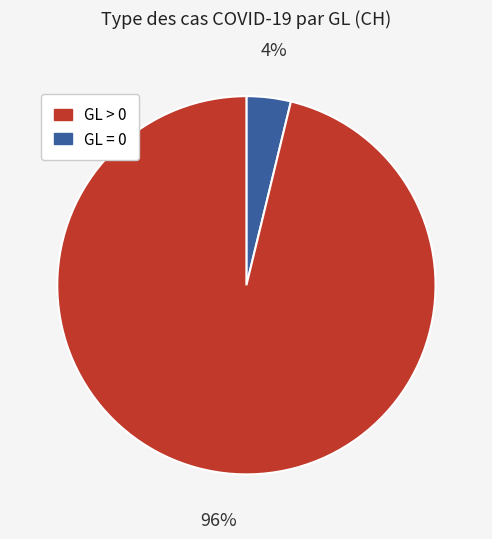

Does any single category account for the majority?

Yes